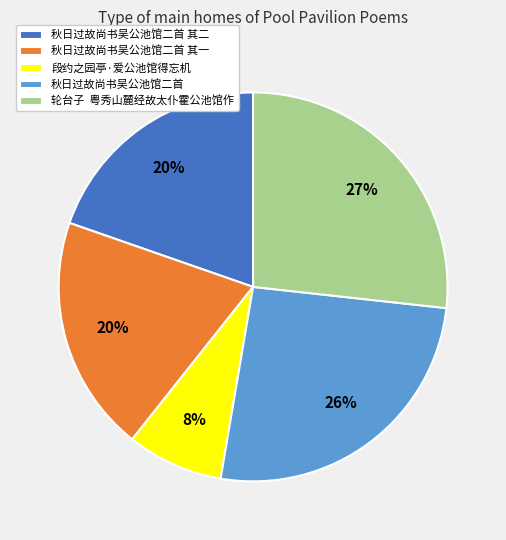

To the nearest percent, what is the difference between the largest and smallest slice percentages?

19%